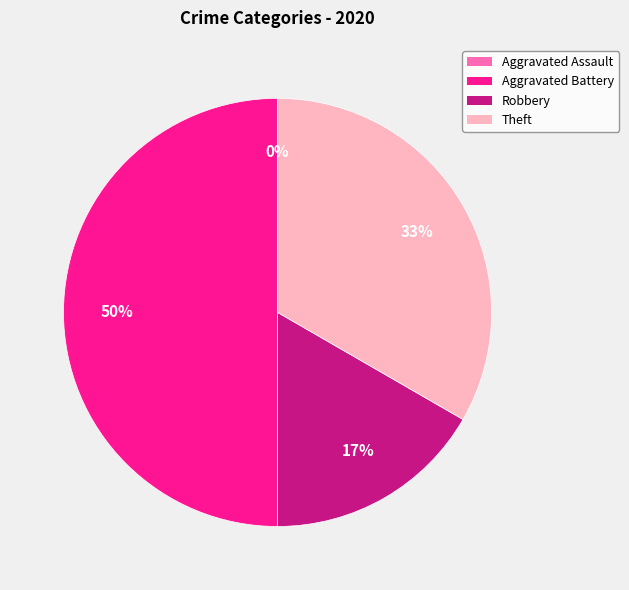

To the nearest percent, what is the difference between the largest and smallest slice percentages?

50%